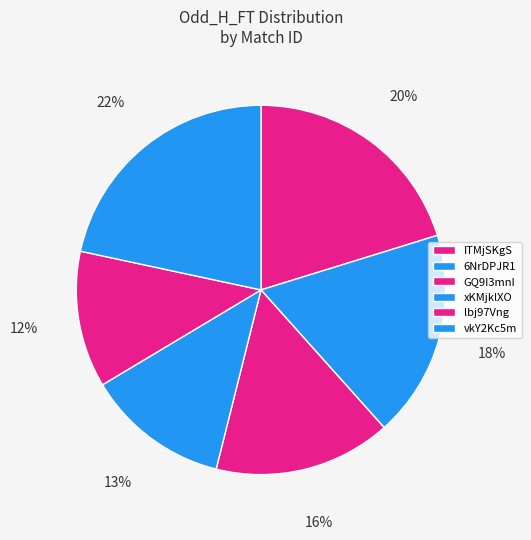

How much of the chart is everything except lbj97Vng?

88.1%